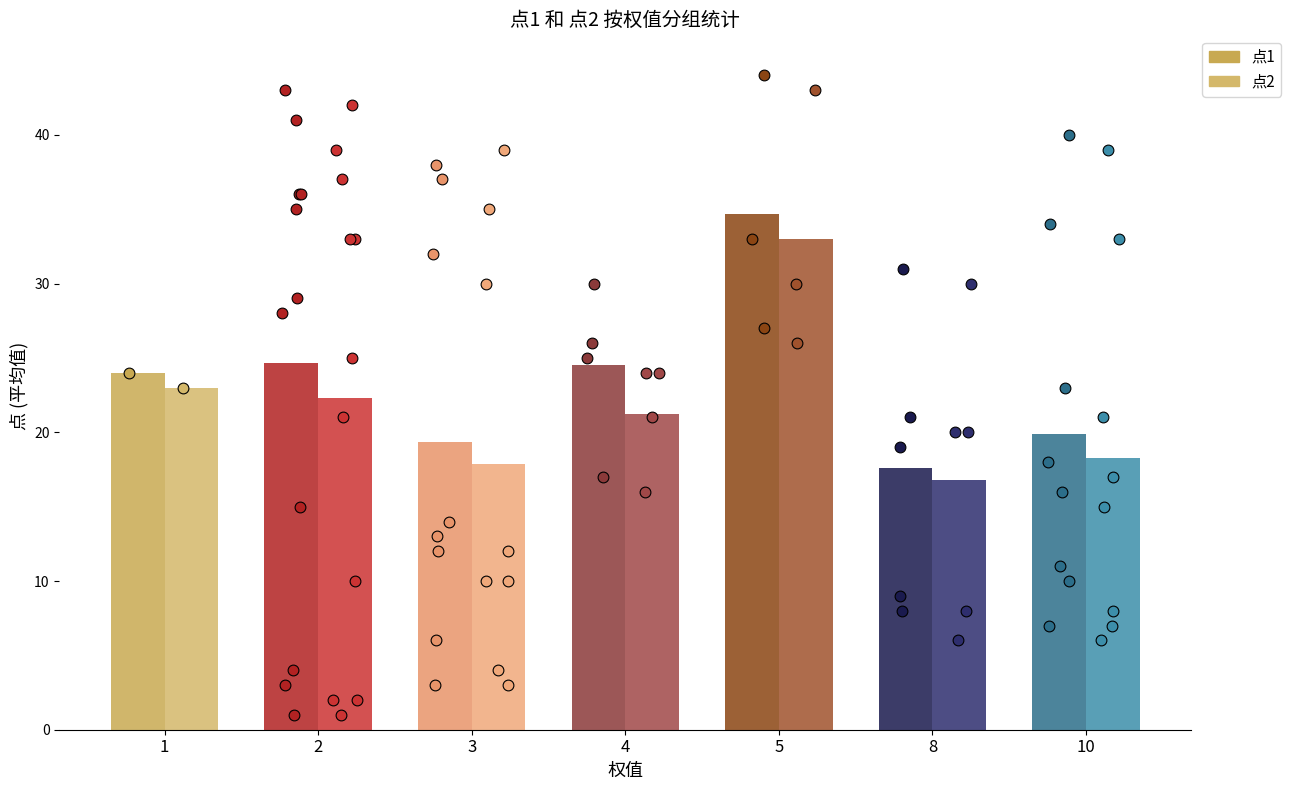

Which series has the largest total across all categories?

点1